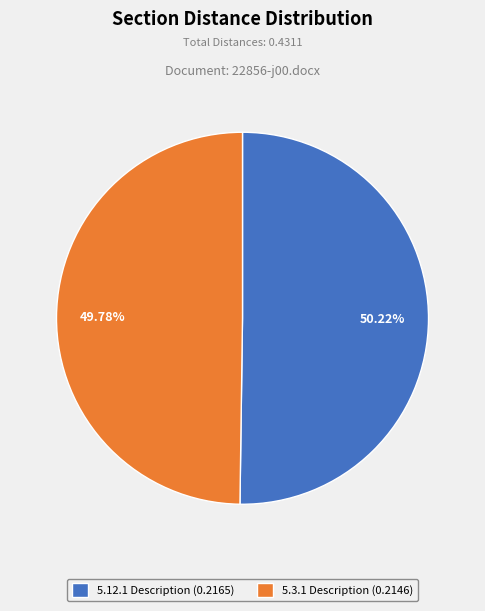

How many slices are in this pie chart?

2